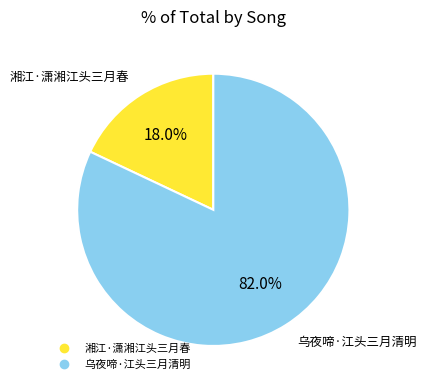

Between 乌夜啼·江头三月清明 and 湘江·潇湘江头三月春, which is larger?

乌夜啼·江头三月清明